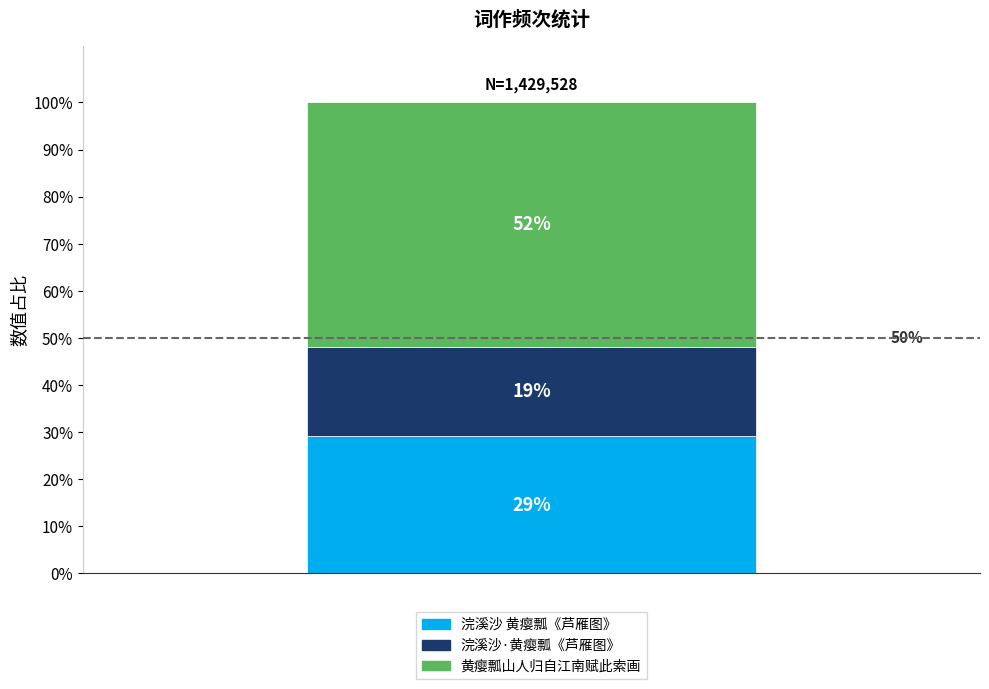

What are all the series names shown in the legend?

浣溪沙 黄瘿瓢《芦雁图》, 浣溪沙·黄瘿瓢《芦雁图》, 黄瘿瓢山人归自江南赋此索画